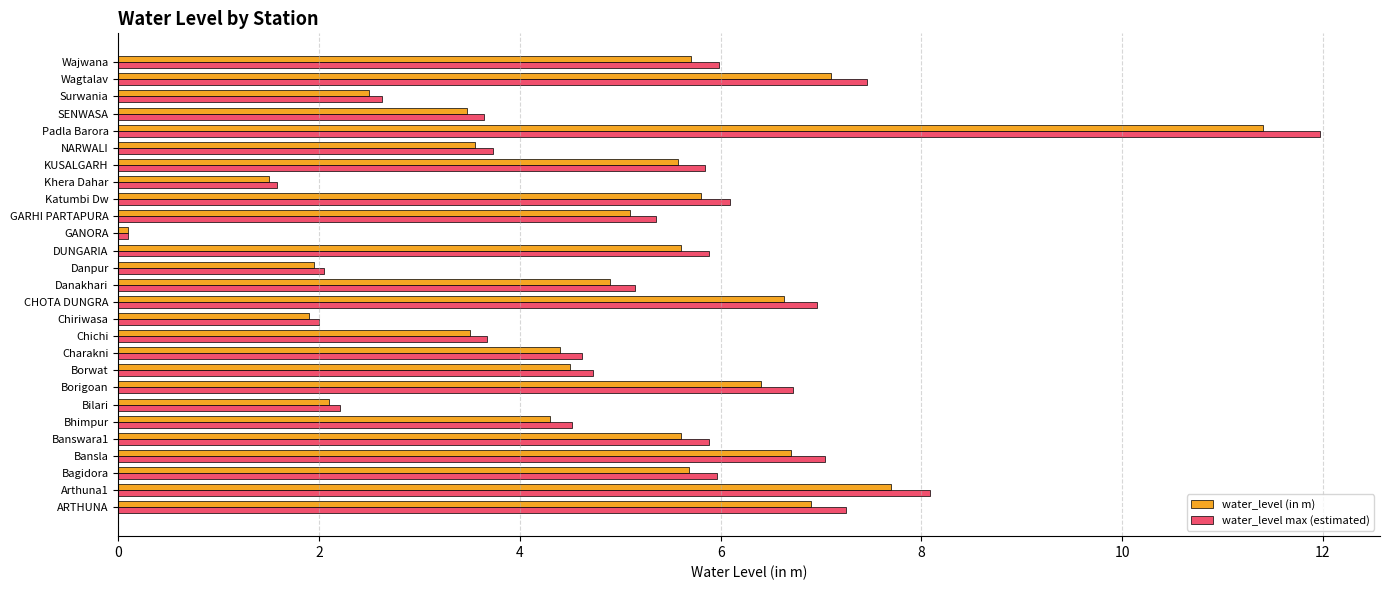

Which series has the widest spread of values?

water_level max (estimated)